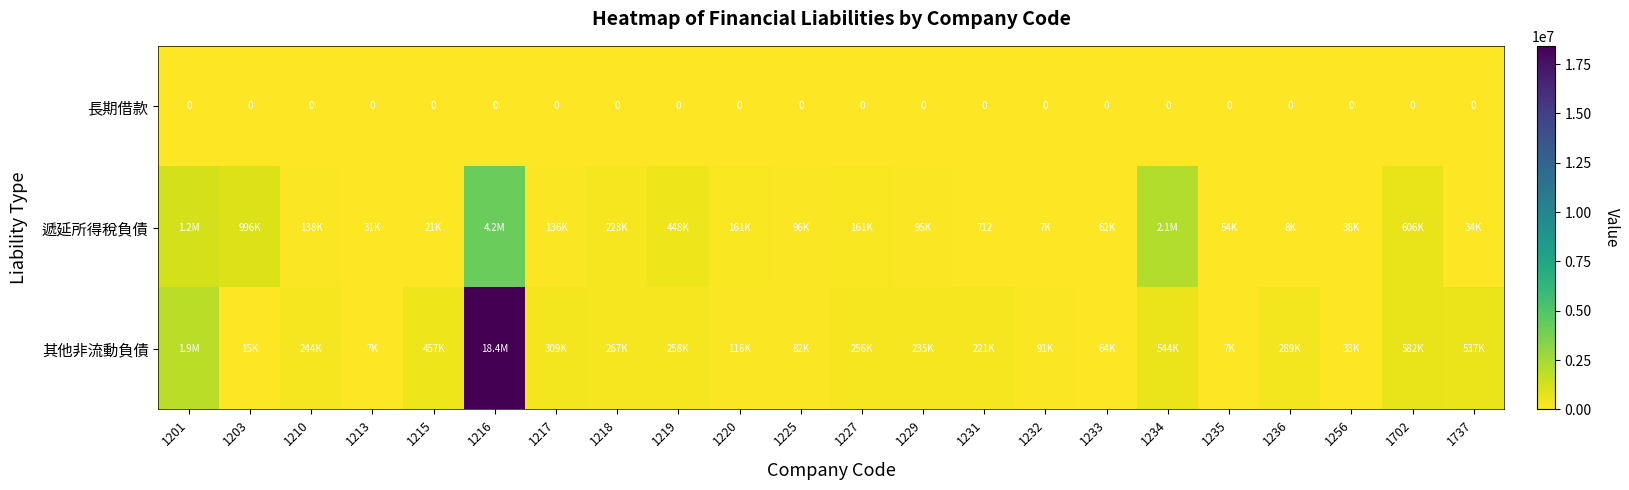

At which category is the sum across all series the highest?

1216